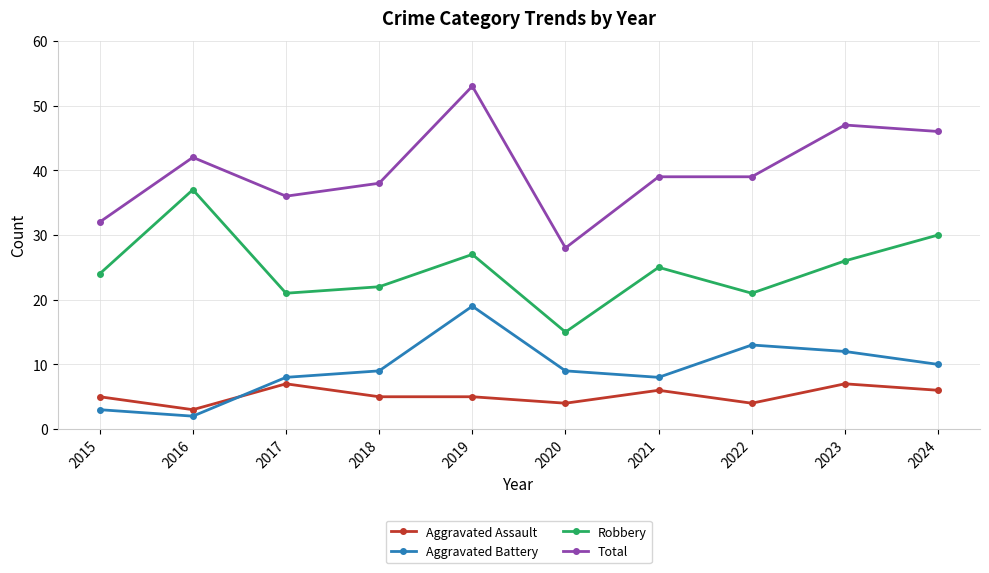

At which category is the sum across all series the highest?

2019